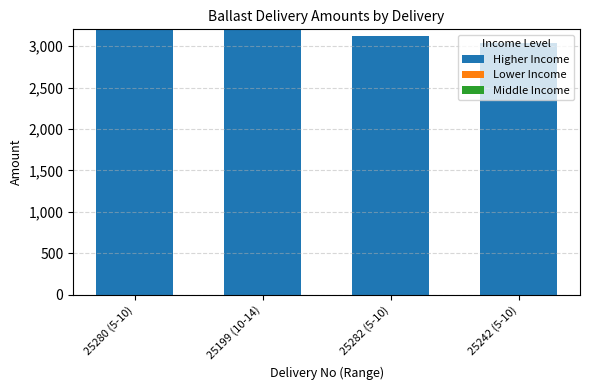

How many distinct data groups are displayed?

1